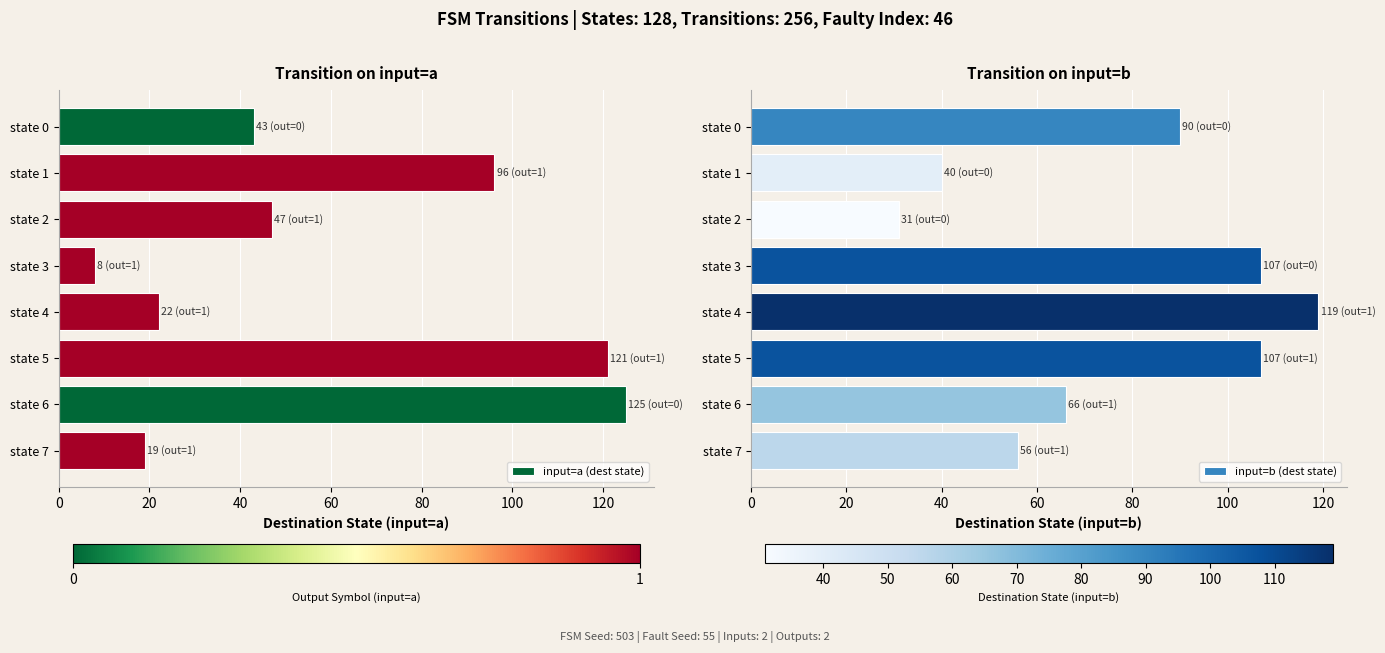

What is the lowest value of the input=a (dest state) series?

8